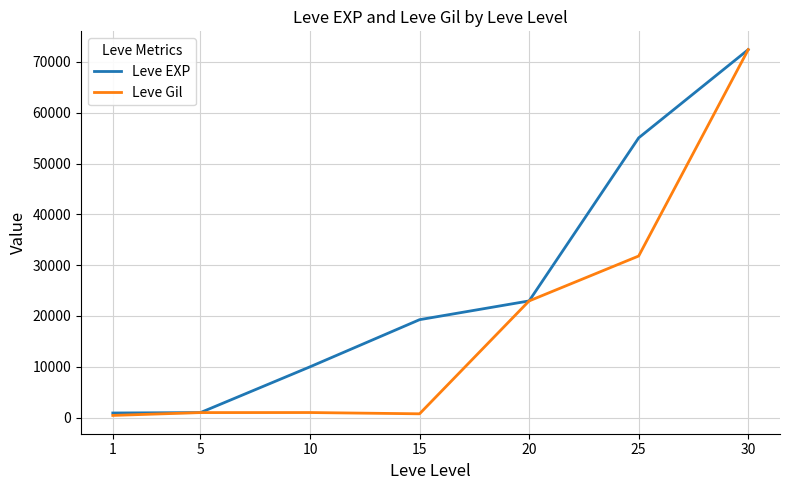

What is the difference between the highest and lowest values at 15?

18530